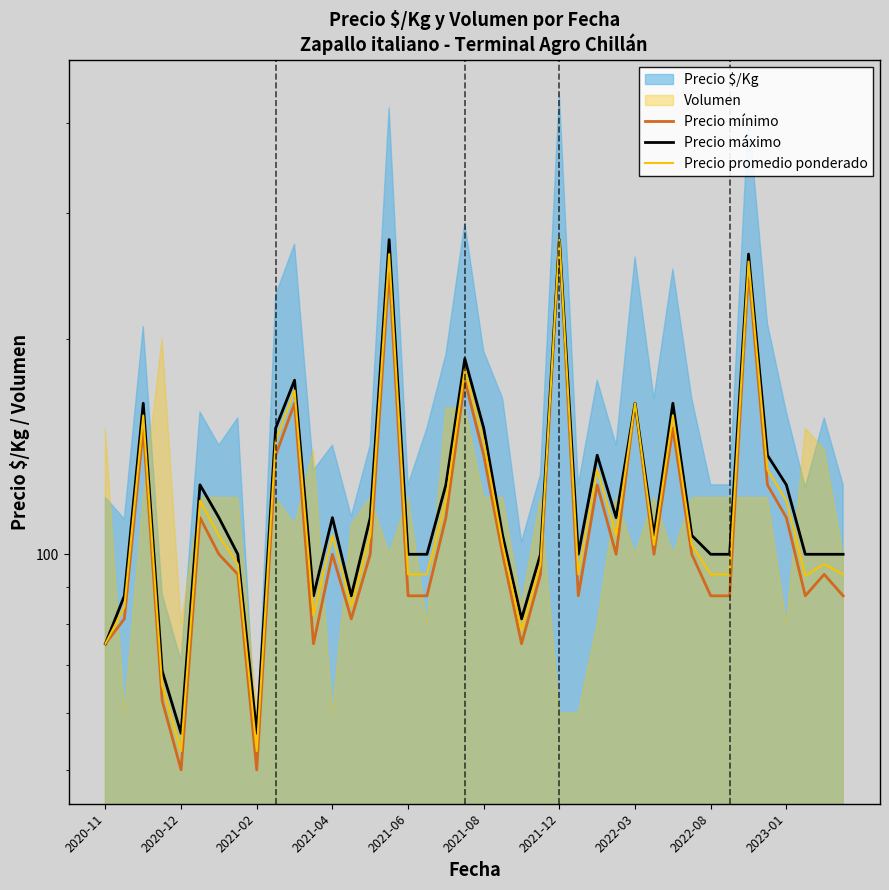

What is the difference between the Precio promedio ponderado values at 2020-12 and 16?

9.4